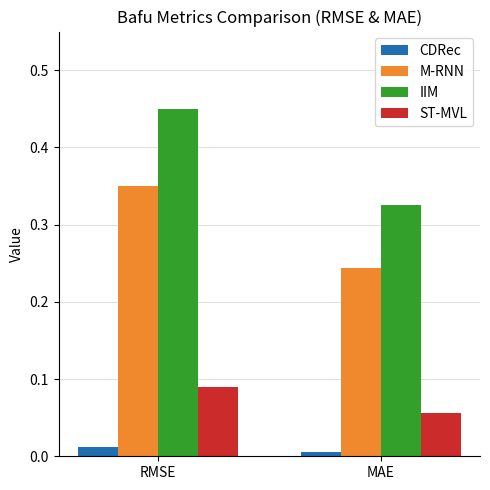

What is the sum of the IIM values at RMSE and MAE?

0.8